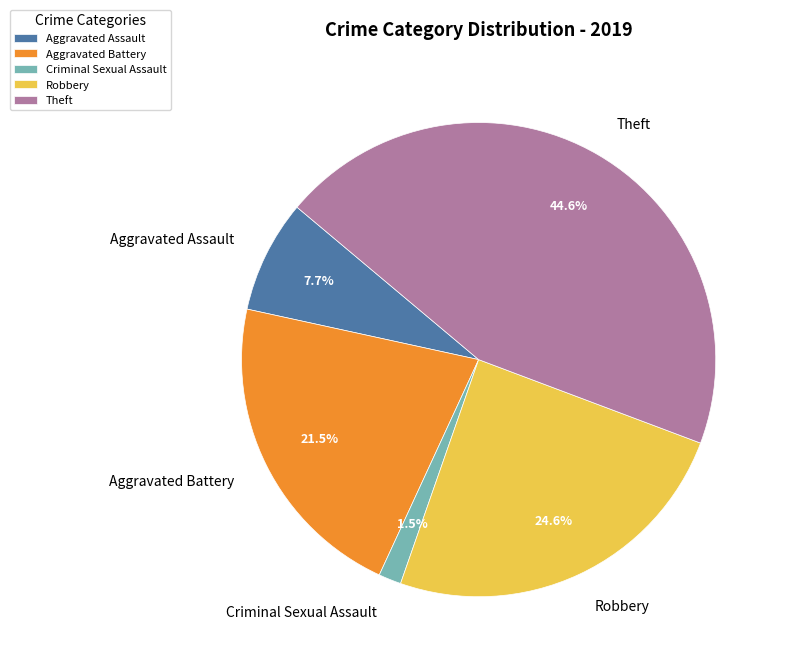

How many segments does this pie chart have?

5